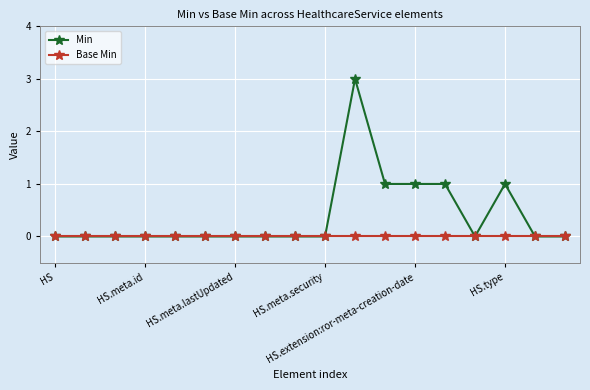

Is this an area chart (filled region under the line)?

No